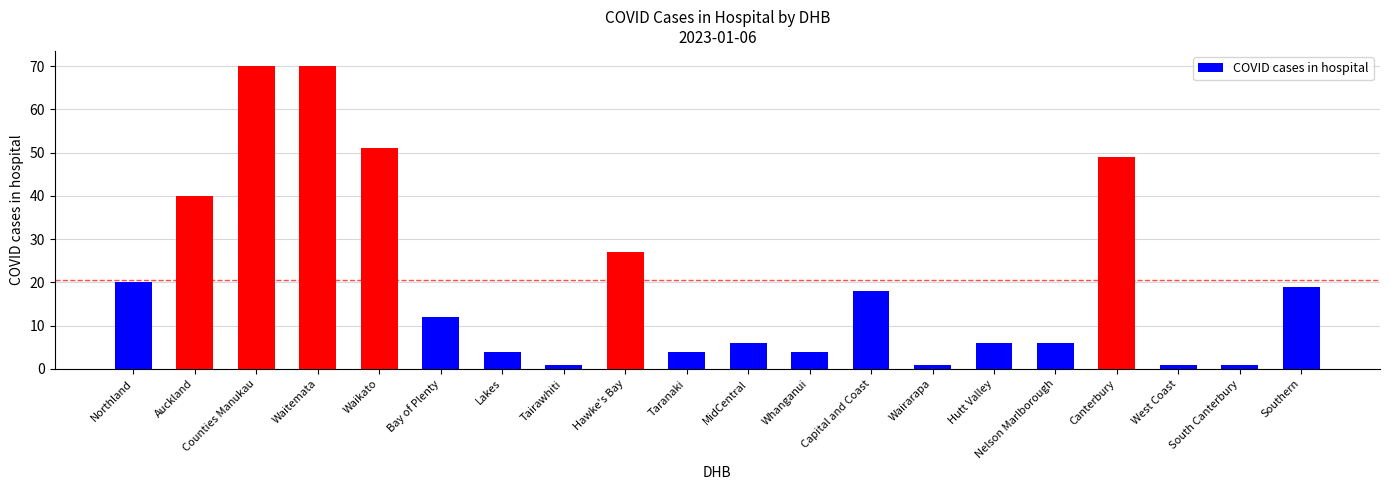

Reading left to right, list all the values displayed in this chart.

Northland=20	Auckland=40	Counties Manukau=70	Waitemata=70	Waikato=51	Bay of Plenty=12	Lakes=4	Tairawhiti=1	Hawke's Bay=27	Taranaki=4	MidCentral=6	Whanganui=4	Capital and Coast=18	Wairarapa=1	Hutt Valley=6	Nelson Marlborough=6	Canterbury=49	West Coast=1	South Canterbury=1	Southern=19